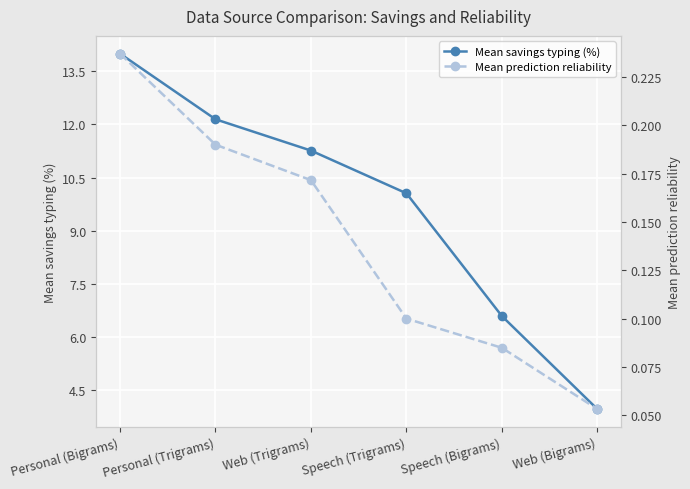

What is the label of the 3rd point from the left?

Web (Trigrams)